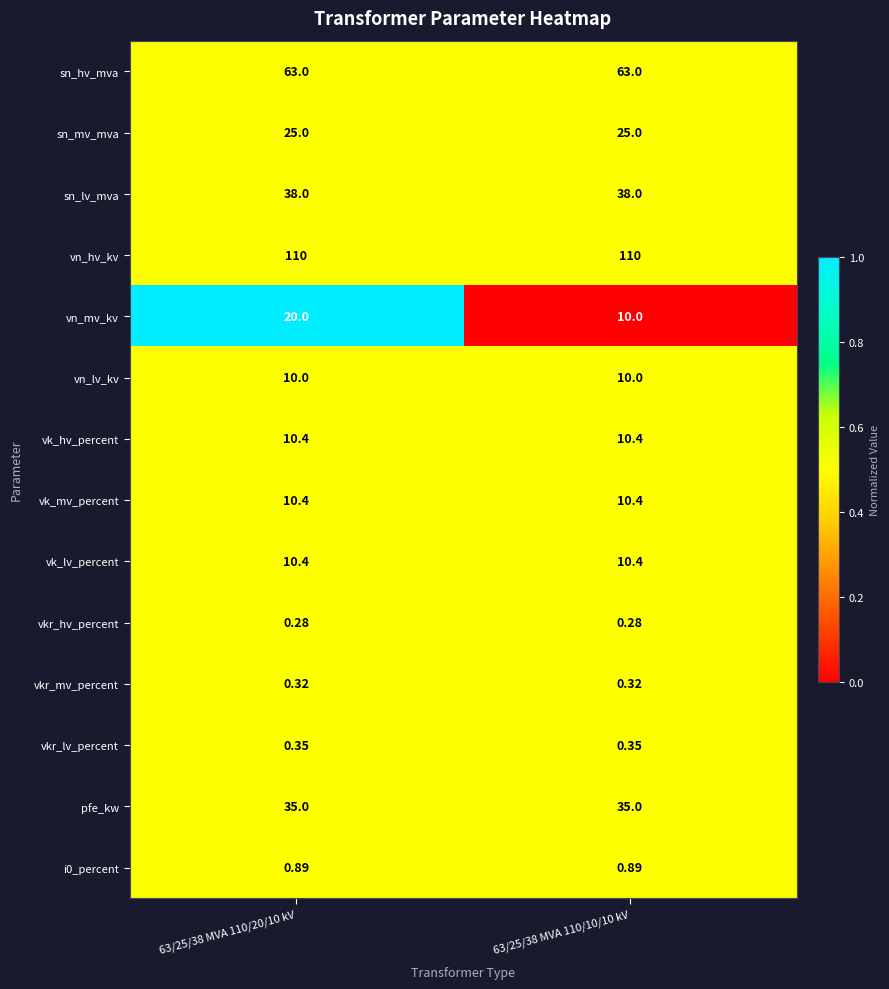

Between 63/25/38 MVA 110/20/10 kV and 63/25/38 MVA 110/10/10 kV, which series saw the biggest shift?

vn_mv_kv